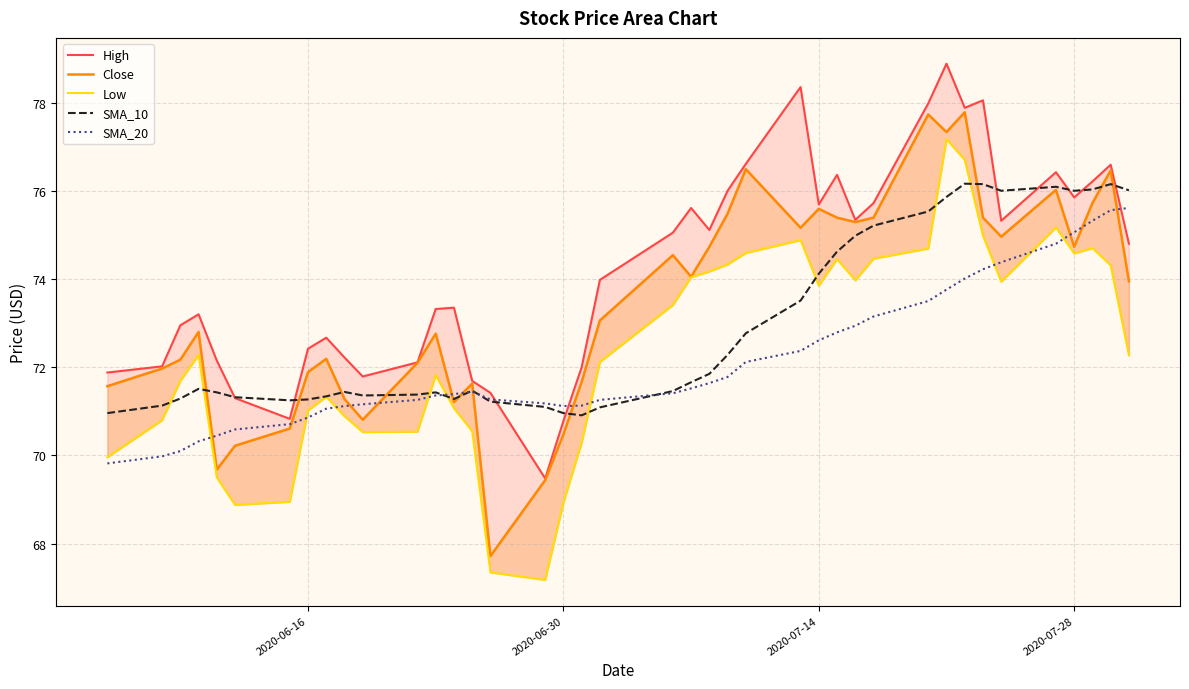

What is the value of the Close point at the 14th from the left?

71.2